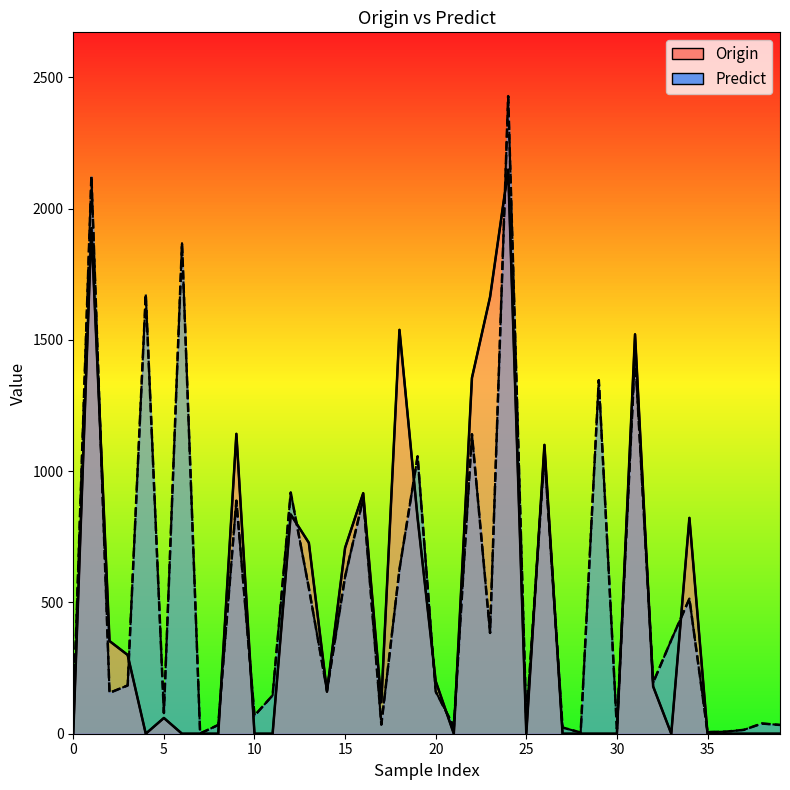

At which label does Predict reach its peak?

24